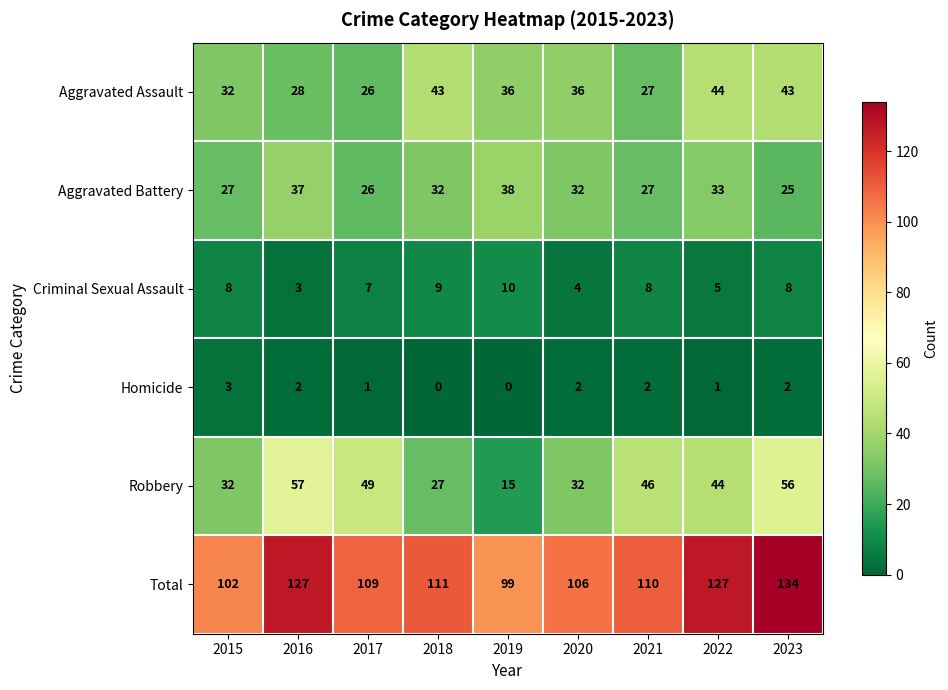

Read the Total value at 2017.

109